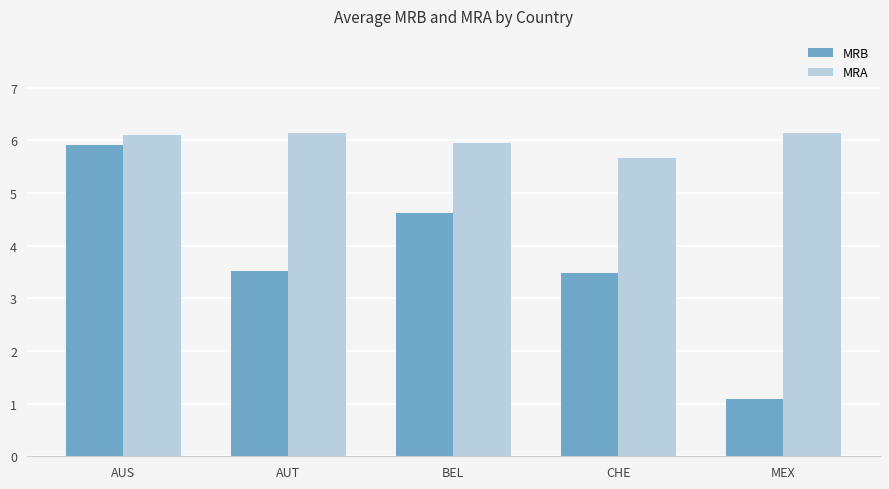

Is the value of MRA at MEX greater than the value of MRB at MEX?

Yes